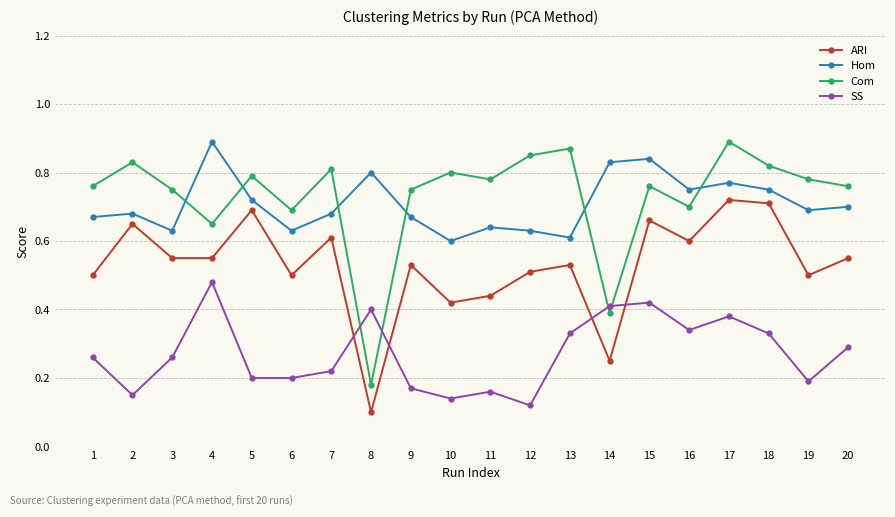

Which category has the lowest value in the ARI series?

8